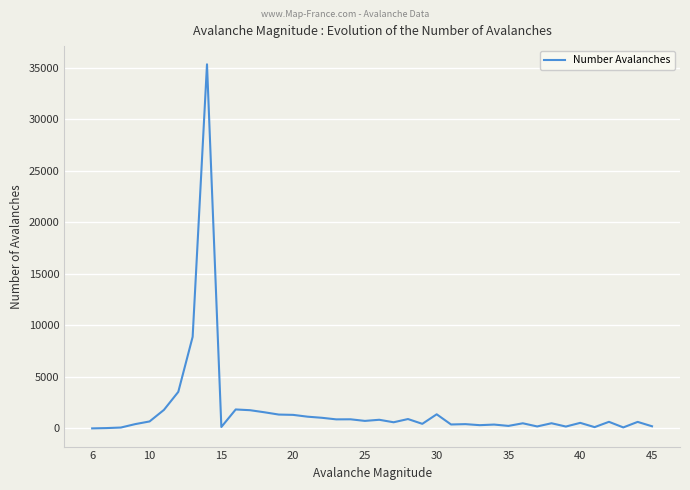

What is the difference between the maximum and minimum values?

35335